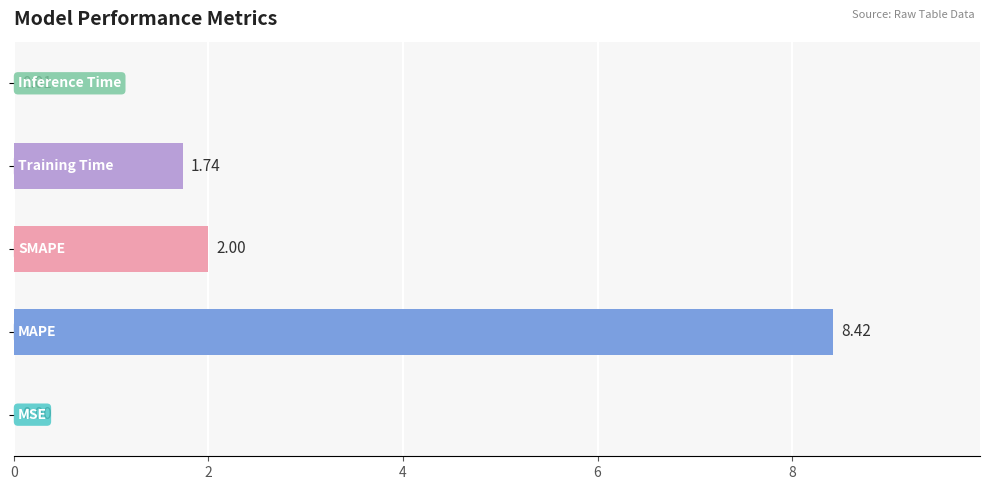

What is the sum of all values?

12.2